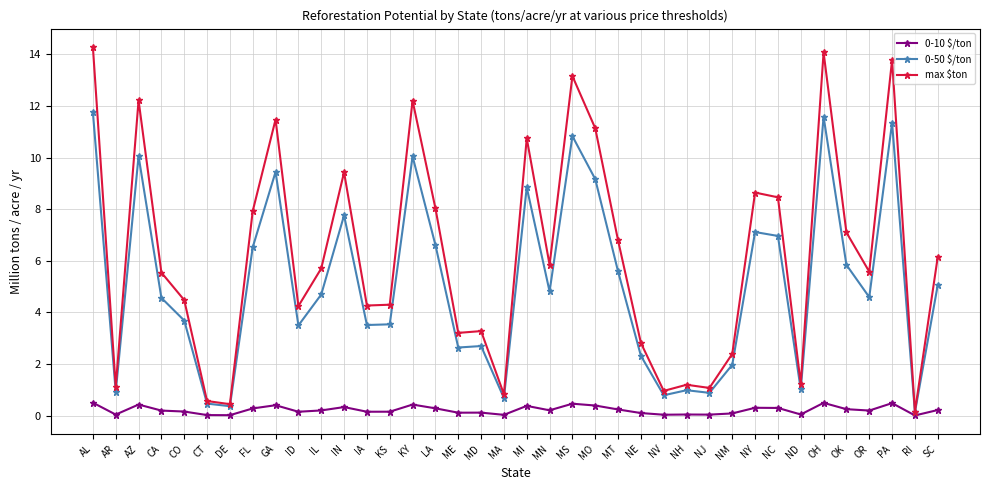

How many lines are shown in the chart?

3